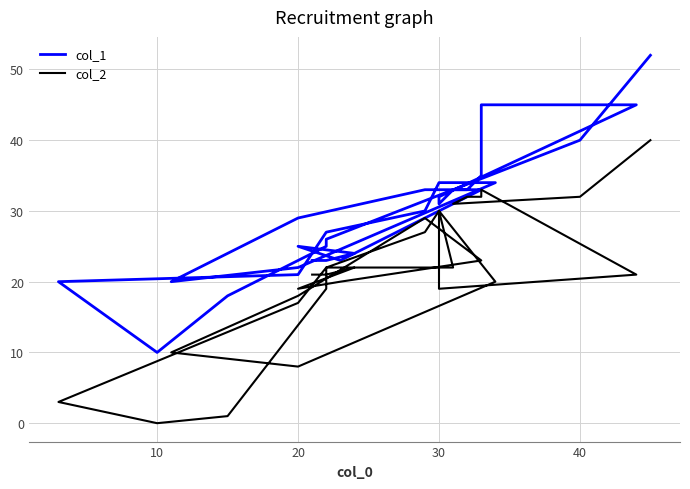

What is the difference between the second highest and second lowest values in the col_2 series?

32